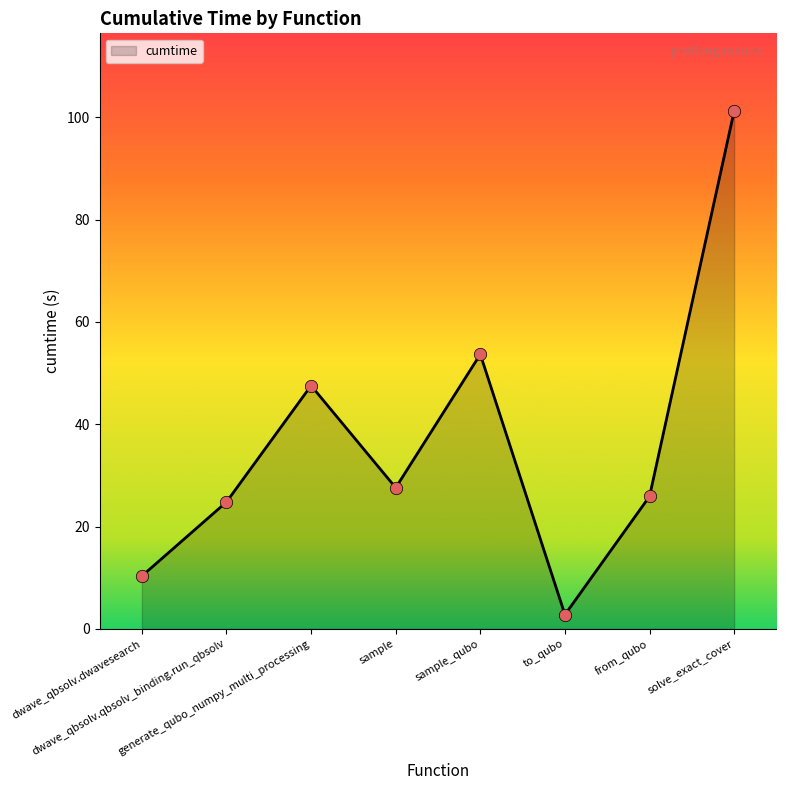

What is the change in value from dwave_qbsolv.qbsolv_binding.run_qbsolv to to_qubo?

-22.0